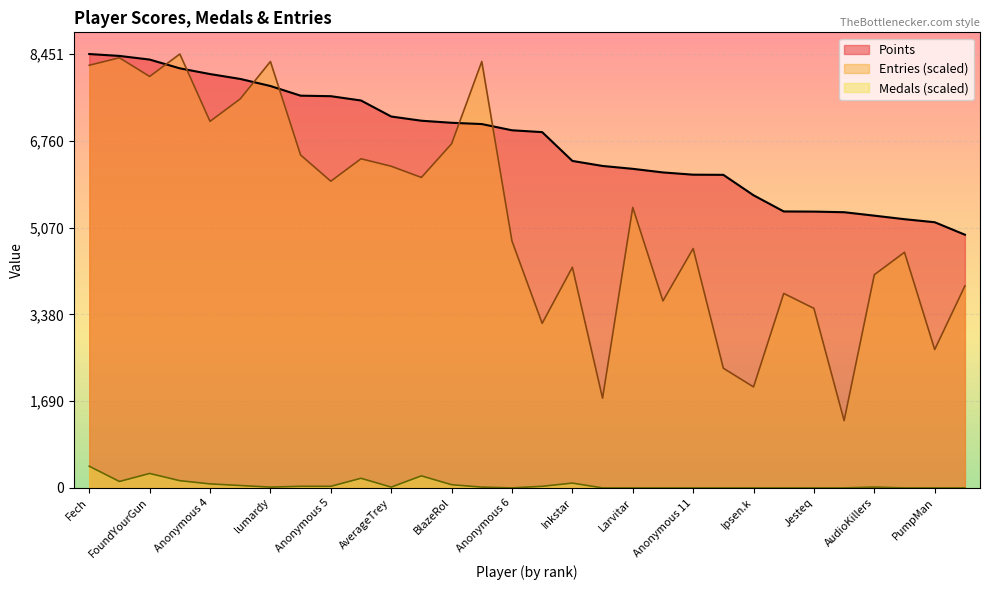

How many values in the Medals series are below 15?

13